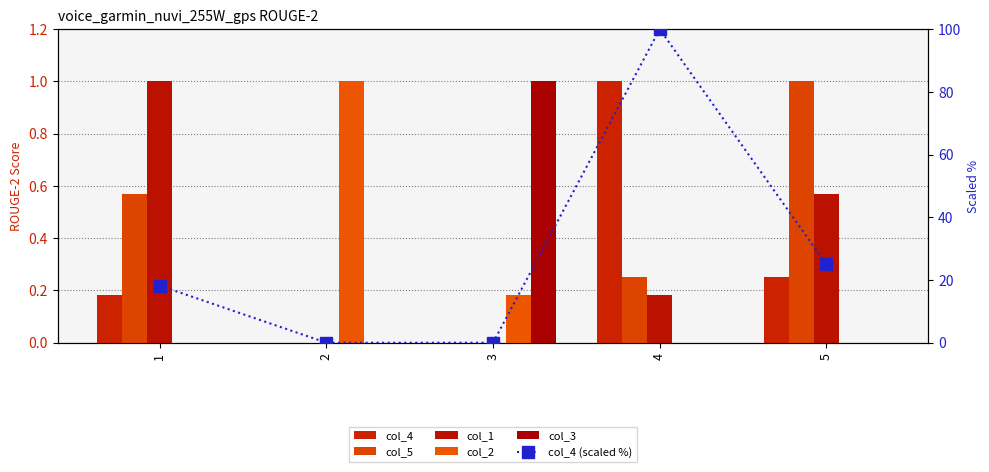

Is the value of col_4 (scaled %) at 3 greater than the value of col_3 at 2?

No